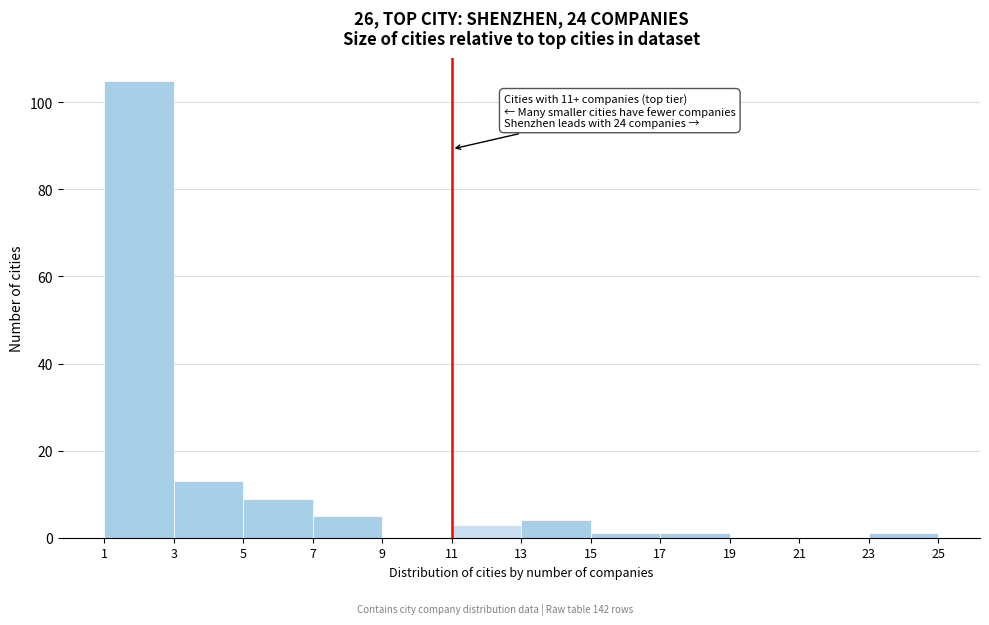

Which range on the x-axis has the tallest bar?

1 to 3